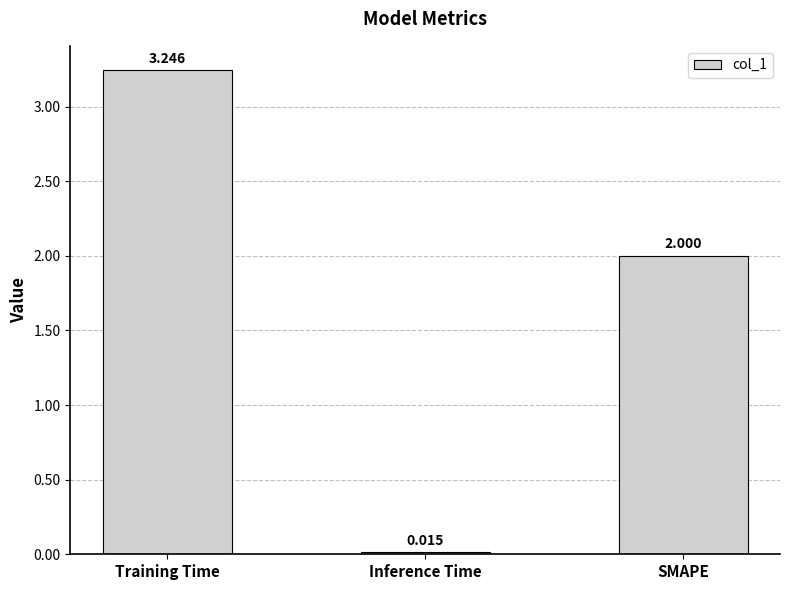

At which category does the chart reach its minimum across all series?

Inference Time